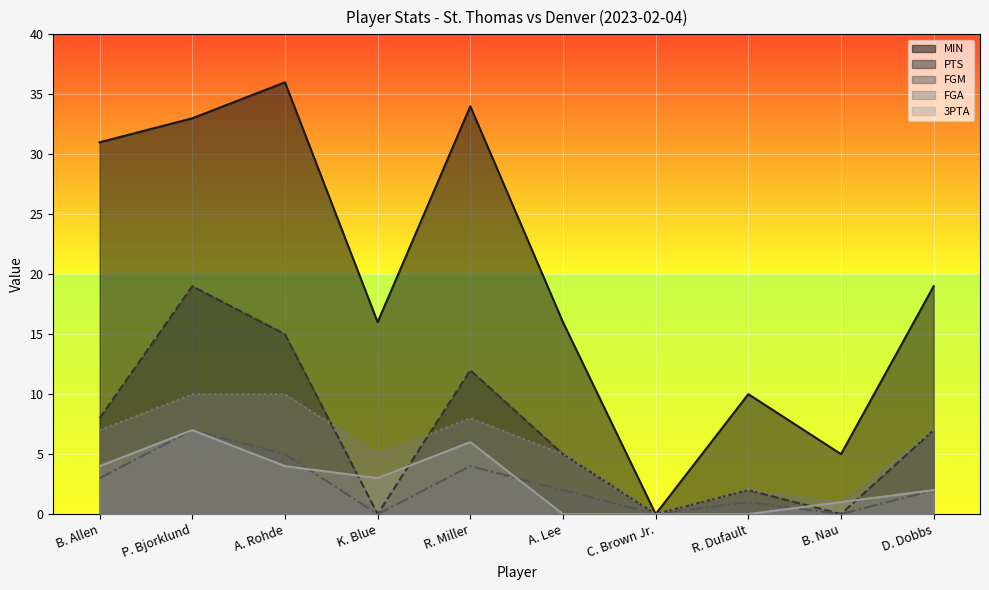

How many data points in 3PTA are above 3?

4